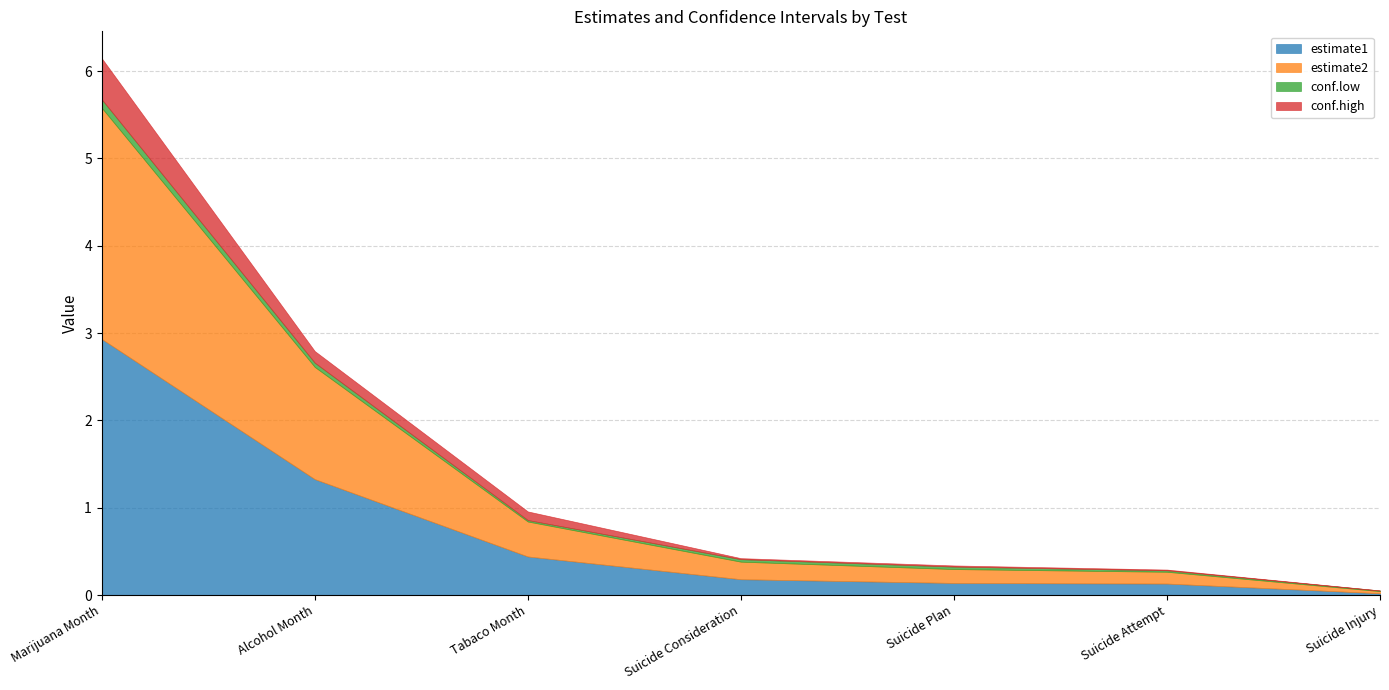

What is the difference between the conf.high values at Suicide Plan and Alcohol Month?

0.1